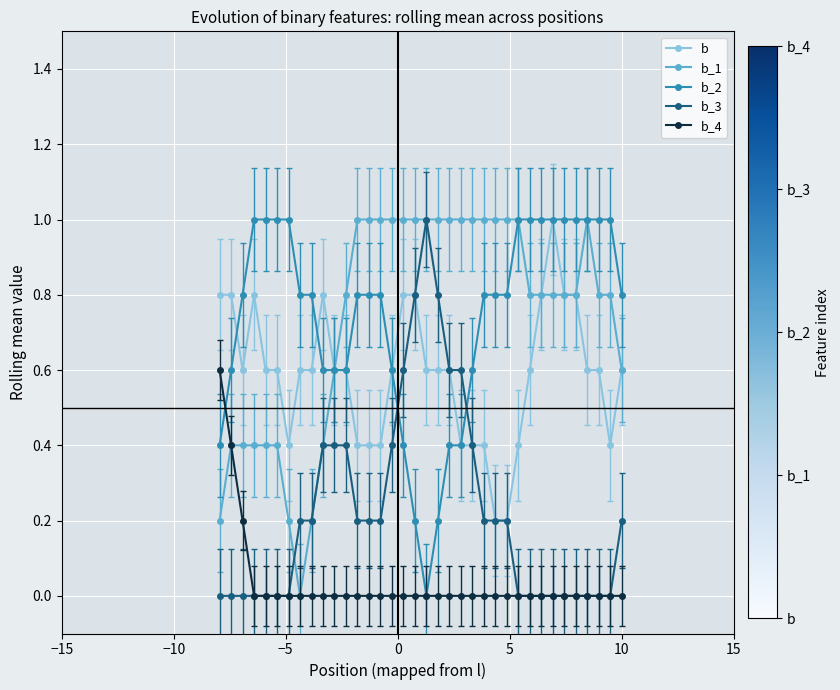

Reading left to right, extract all data points from this chart.

b: 0.8	0.8	0.6	0.8	0.6	0.6	0.4	0.6	0.6	0.8	0.6	0.6	0.4	0.4	0.4	0.6	0.8	0.8	0.6	0.6	0.6	0.4	0.4	0.4	0.2	0.2	0.4	0.6	0.8	1.0	0.8	0.8	0.6	0.6	0.4	0.6
b_1: 0.2	0.4	0.4	0.4	0.4	0.4	0.2	0.0	0.2	0.4	0.6	0.8	1.0	1.0	1.0	1.0	1.0	1.0	1.0	1.0	1.0	1.0	1.0	1.0	1.0	1.0	1.0	0.8	0.8	0.8	0.8	0.8	1.0	0.8	0.8	0.6
b_2: 0.4	0.6	0.8	1.0	1.0	1.0	1.0	0.8	0.8	0.6	0.6	0.6	0.8	0.8	0.8	0.6	0.4	0.2	0.0	0.2	0.4	0.4	0.6	0.8	0.8	0.8	1.0	1.0	1.0	1.0	1.0	1.0	1.0	1.0	1.0	0.8
b_3: 0.0	0.0	0.0	0.0	0.0	0.0	0.0	0.2	0.2	0.4	0.4	0.4	0.2	0.2	0.2	0.4	0.6	0.8	1.0	0.8	0.6	0.6	0.4	0.2	0.2	0.2	0.0	0.0	0.0	0.0	0.0	0.0	0.0	0.0	0.0	0.2
b_4: 0.6	0.4	0.2	0.0	0.0	0.0	0.0	0.0	0.0	0.0	0.0	0.0	0.0	0.0	0.0	0.0	0.0	0.0	0.0	0.0	0.0	0.0	0.0	0.0	0.0	0.0	0.0	0.0	0.0	0.0	0.0	0.0	0.0	0.0	0.0	0.0